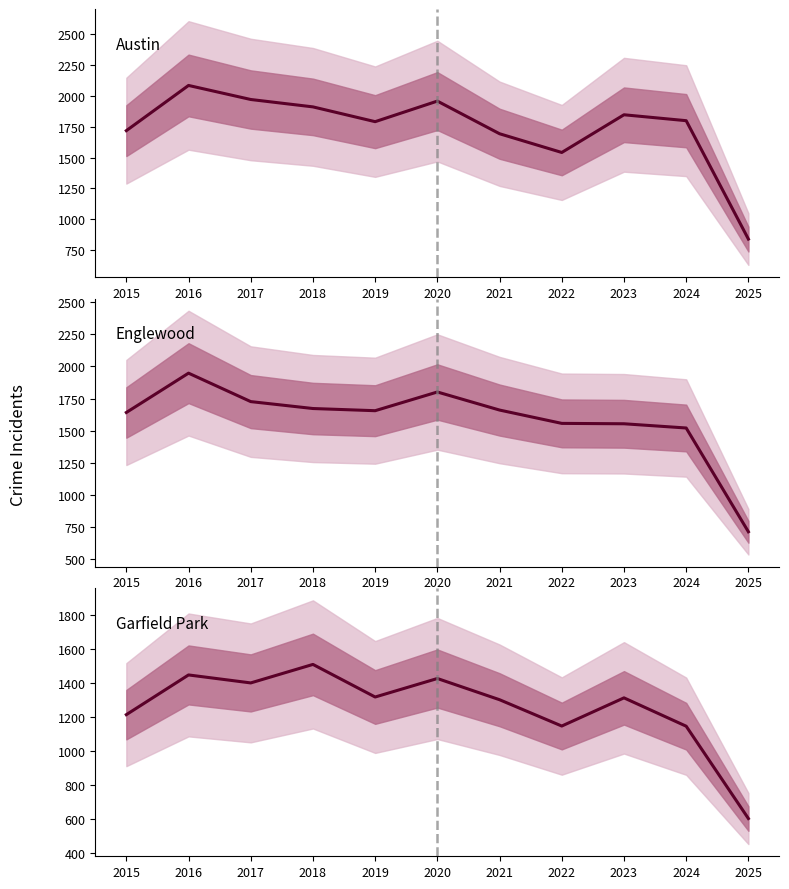

What is the average value of the Austin series?

1742